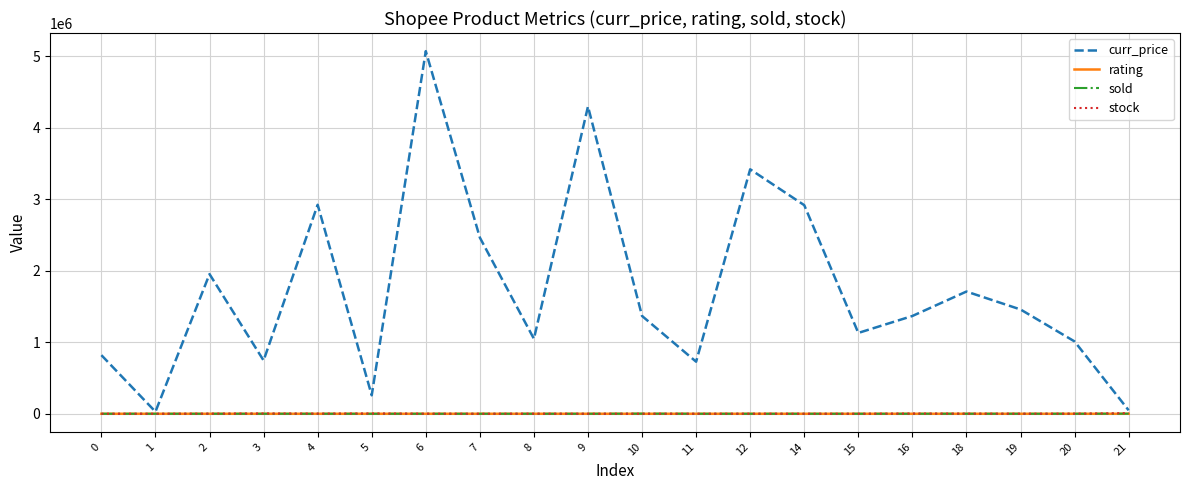

How many distinct data groups are displayed?

4